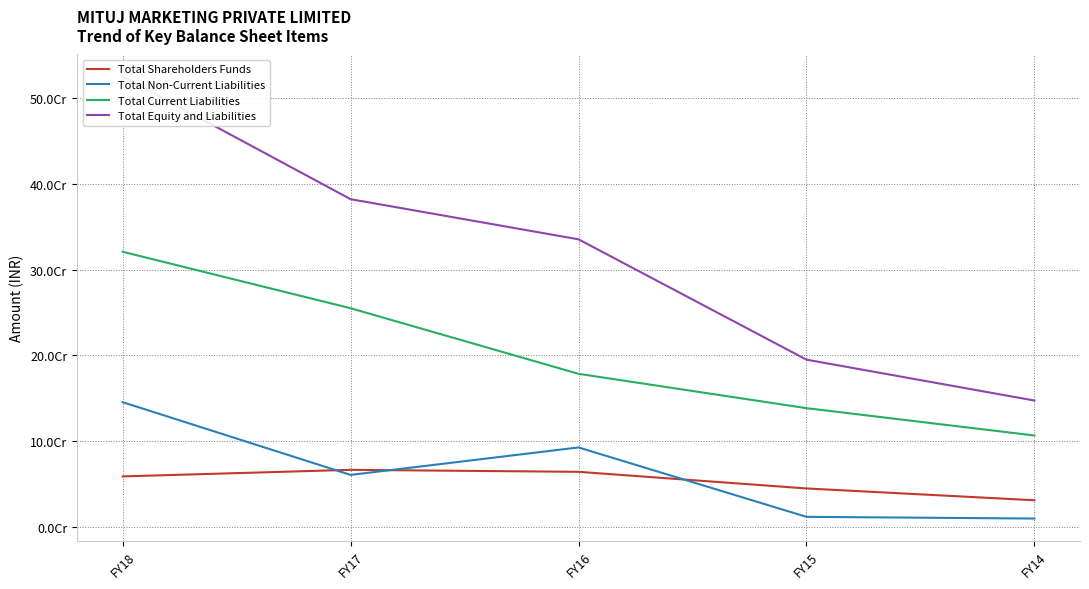

Does the chart display data point markers on the line(s)?

No